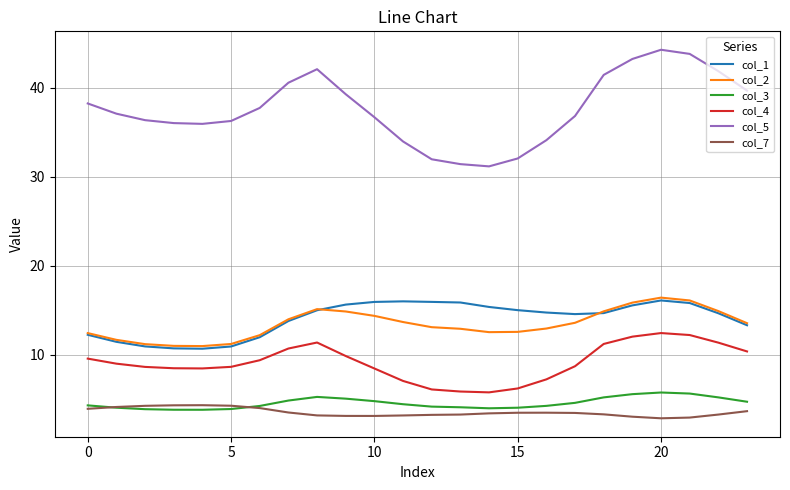

Which series has the largest range (max minus min)?

col_5